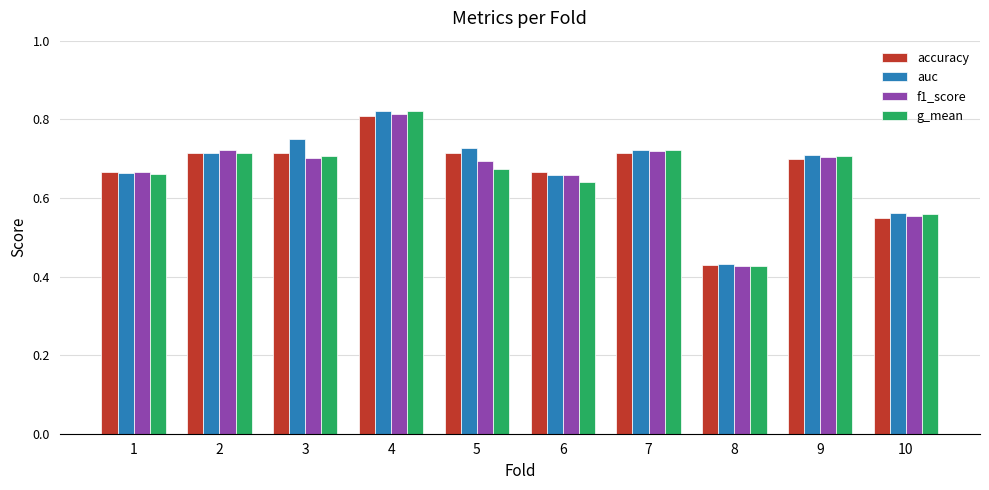

Which series has the largest range (max minus min)?

g_mean